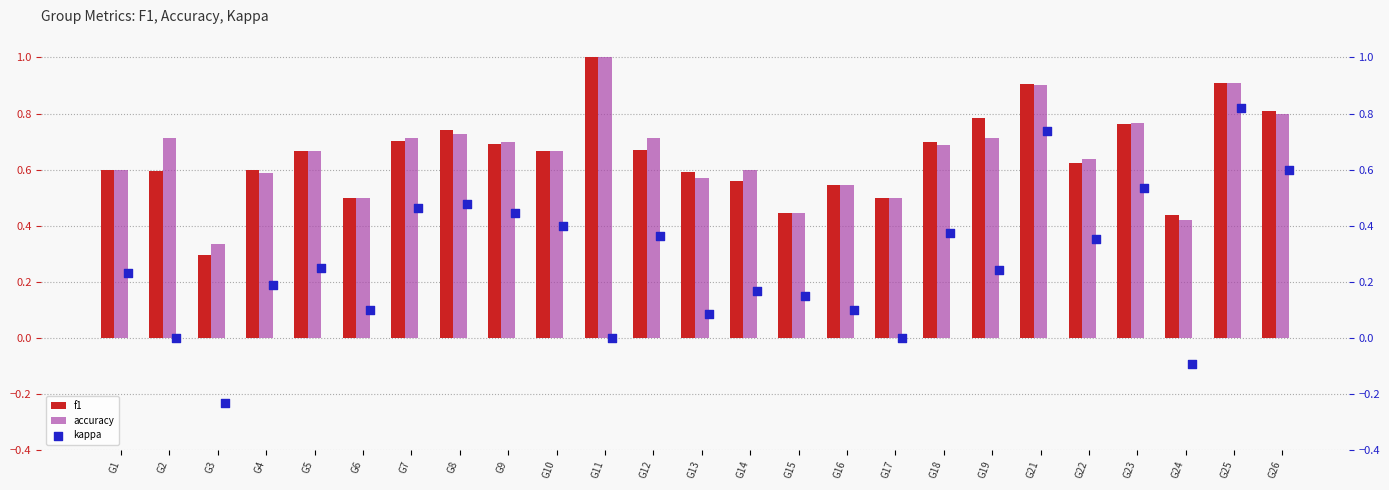

True or false: f1 has a value of 0.8 at G2.

False